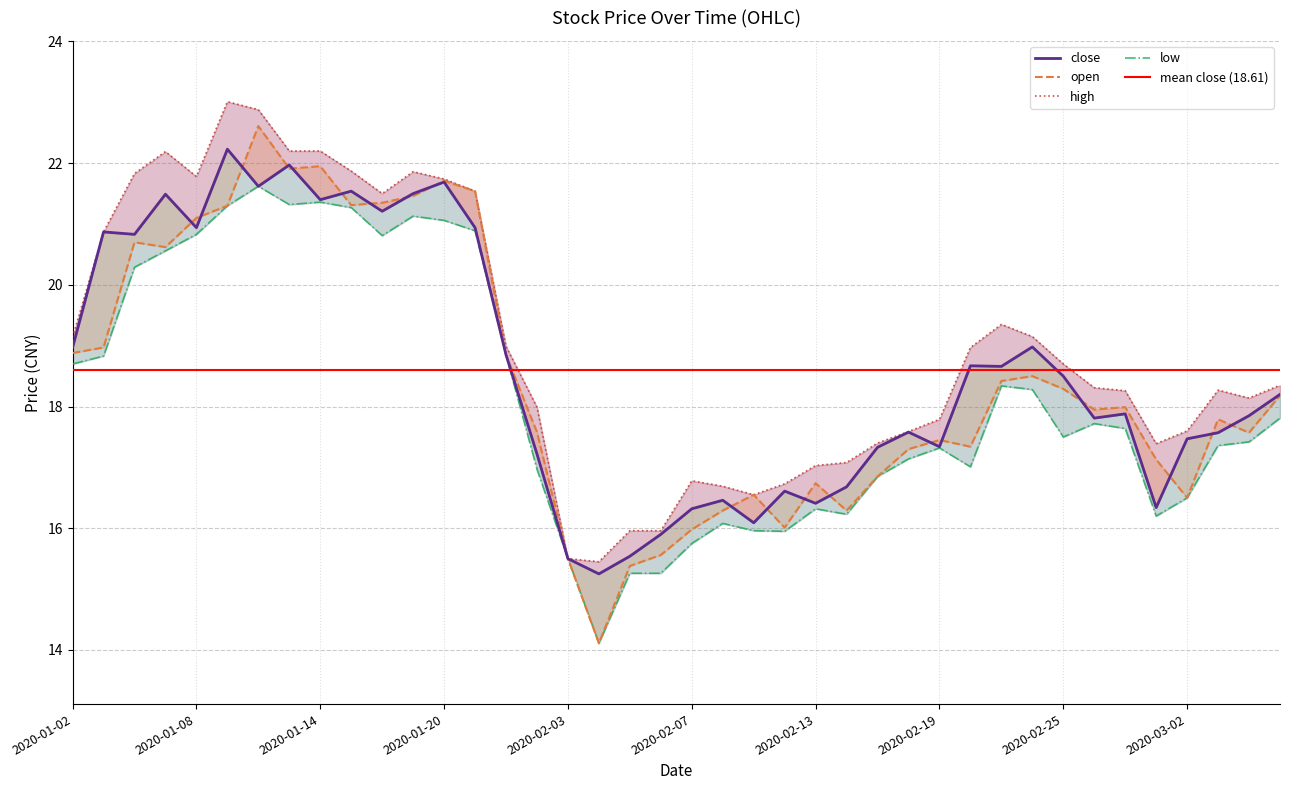

At which category does the chart reach its peak across all series?

2020-01-09